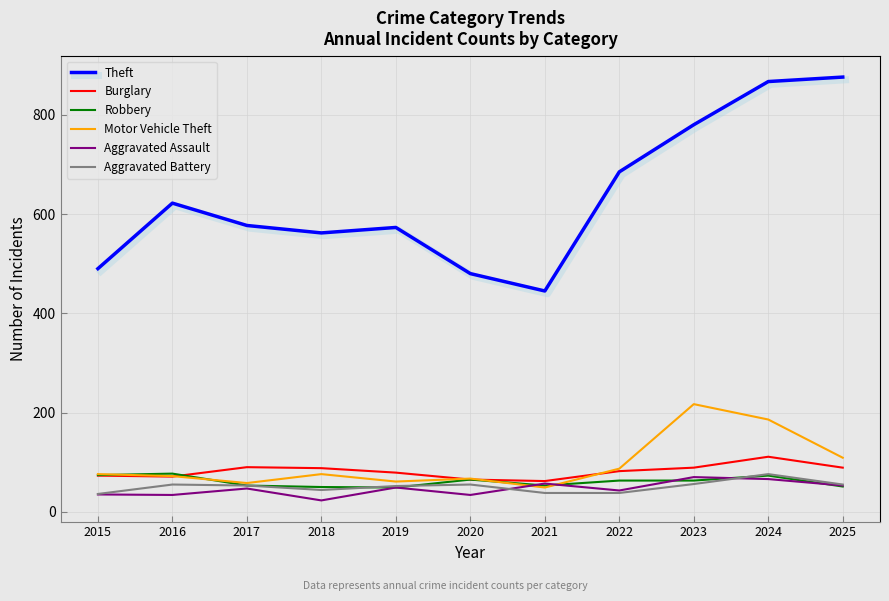

Which series has the largest total across all categories?

Theft